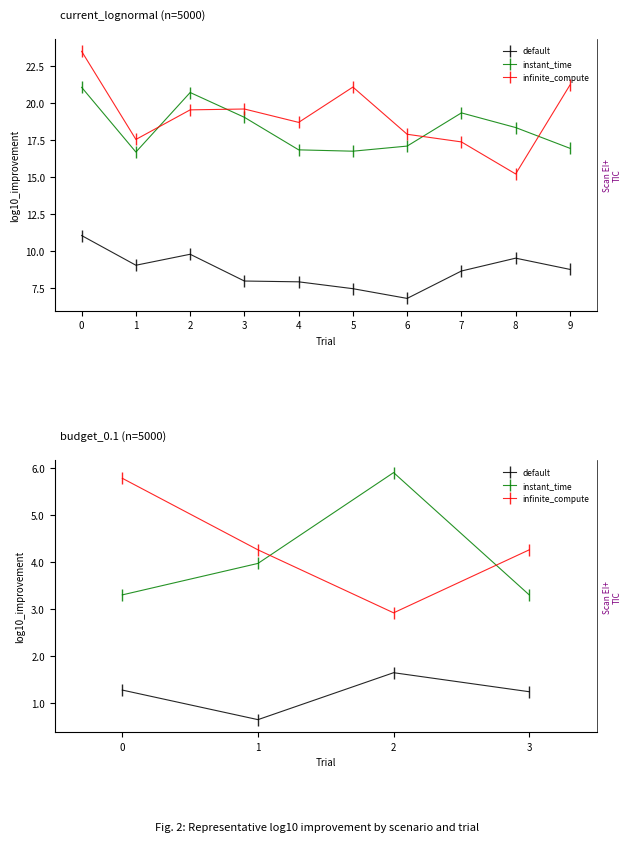

How many series are shown in this chart?

3